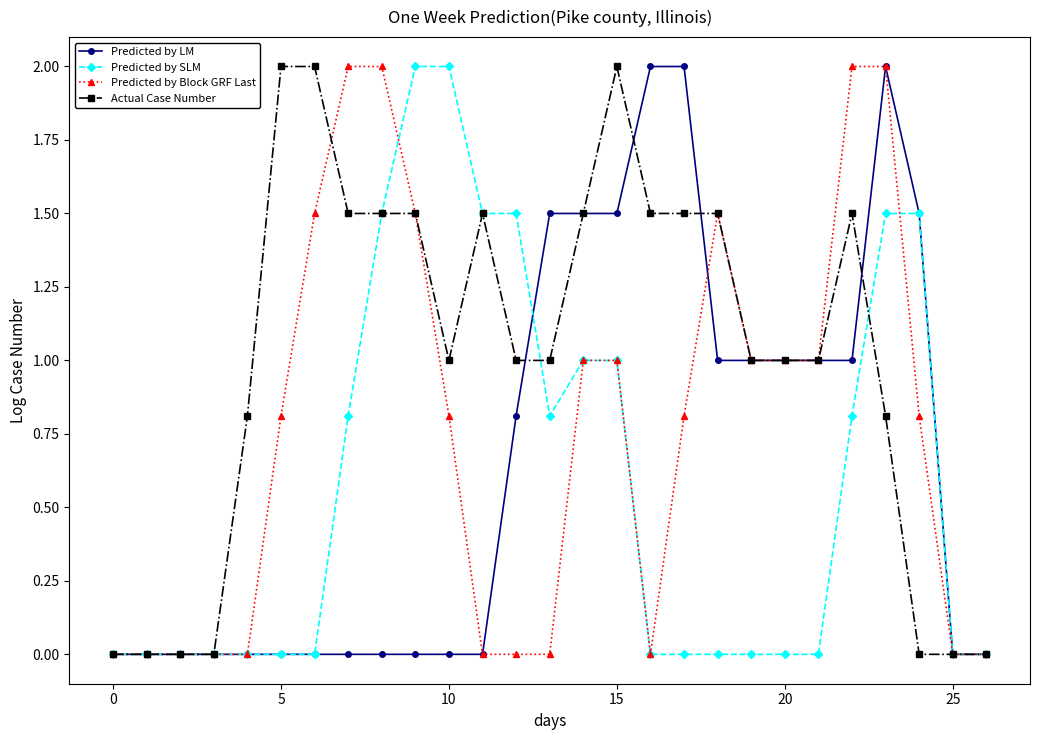

List the series in order of their overall mean, highest first.

Actual Case Number, Predicted by Block GRF Last, Predicted by LM, Predicted by SLM